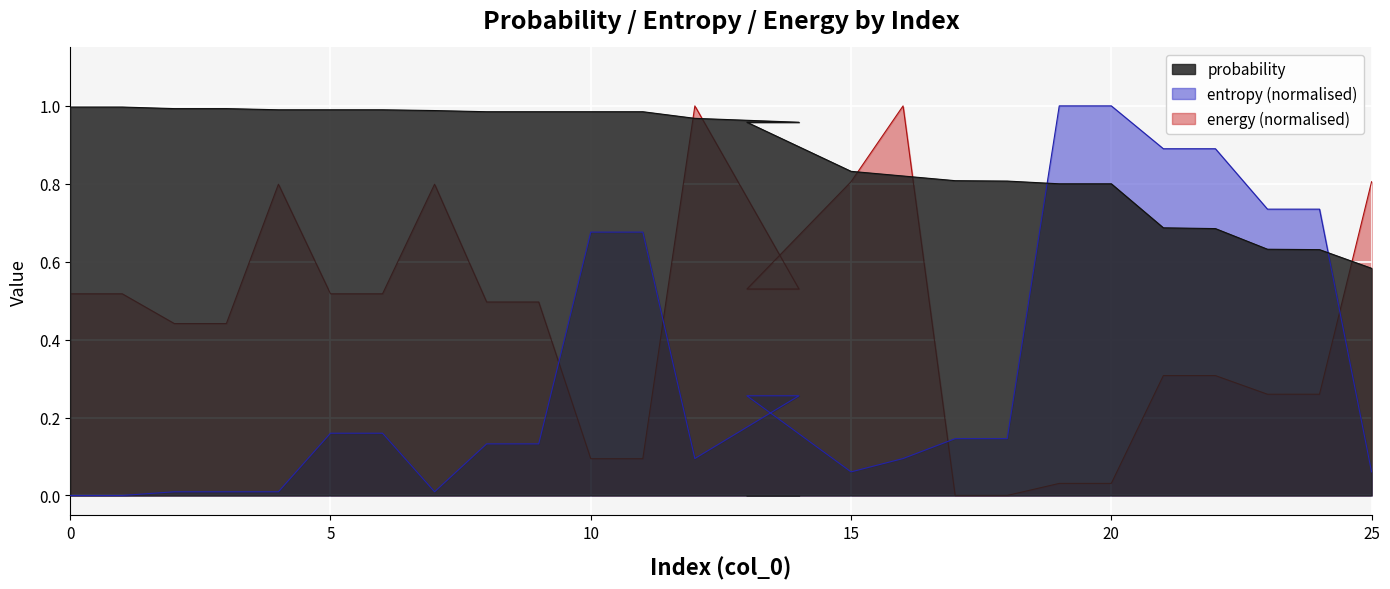

The value of energy at 15 is 1.1. True or false?

False